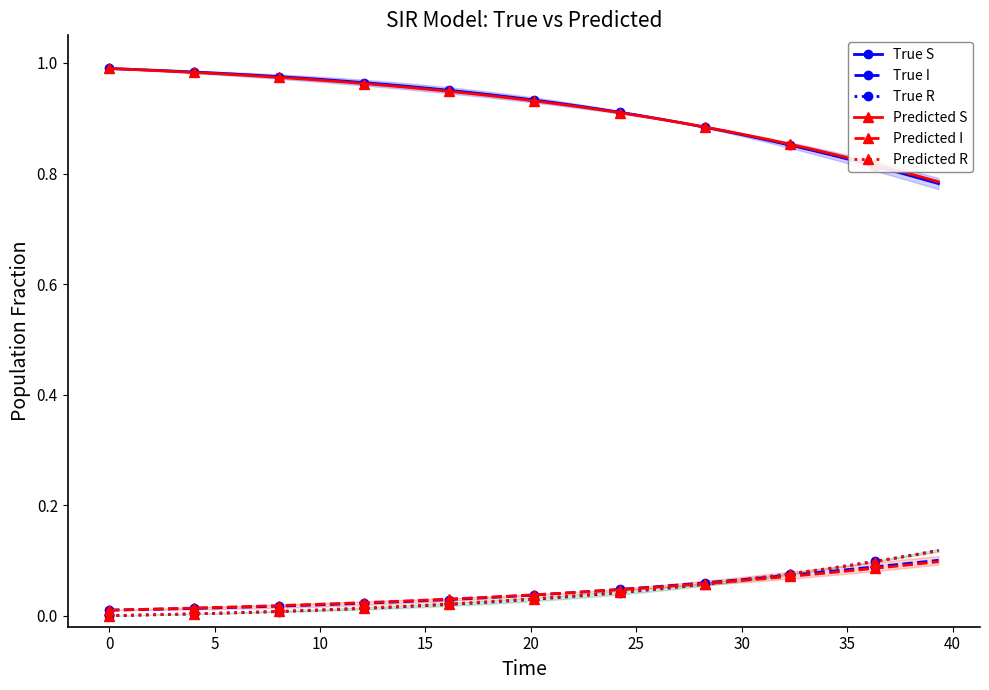

Which series has the widest spread of values?

True S